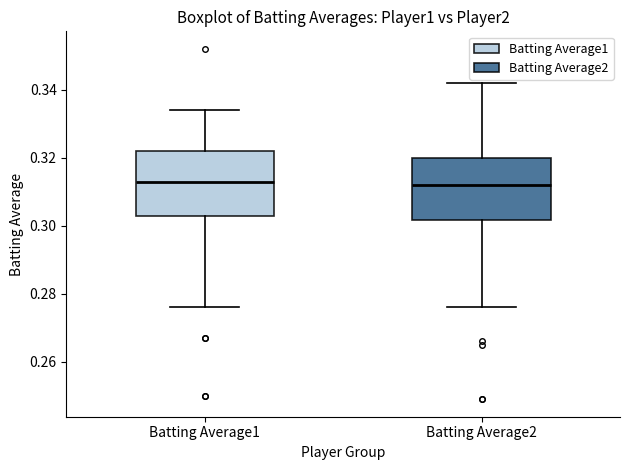

Where does the median line of the box for Batting Average2 sit on the y-axis? The values are not printed on the chart, so give them approximately, as read against the axis.

0.312